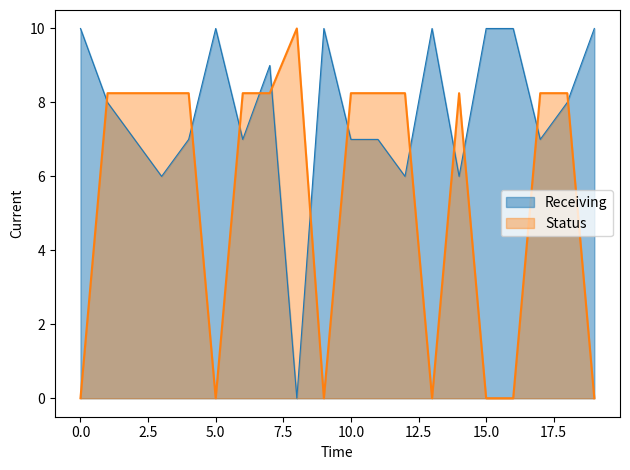

At LiaoningShenyangChina-Mobile, list the series in order from smallest to largest.

Status, Receiving